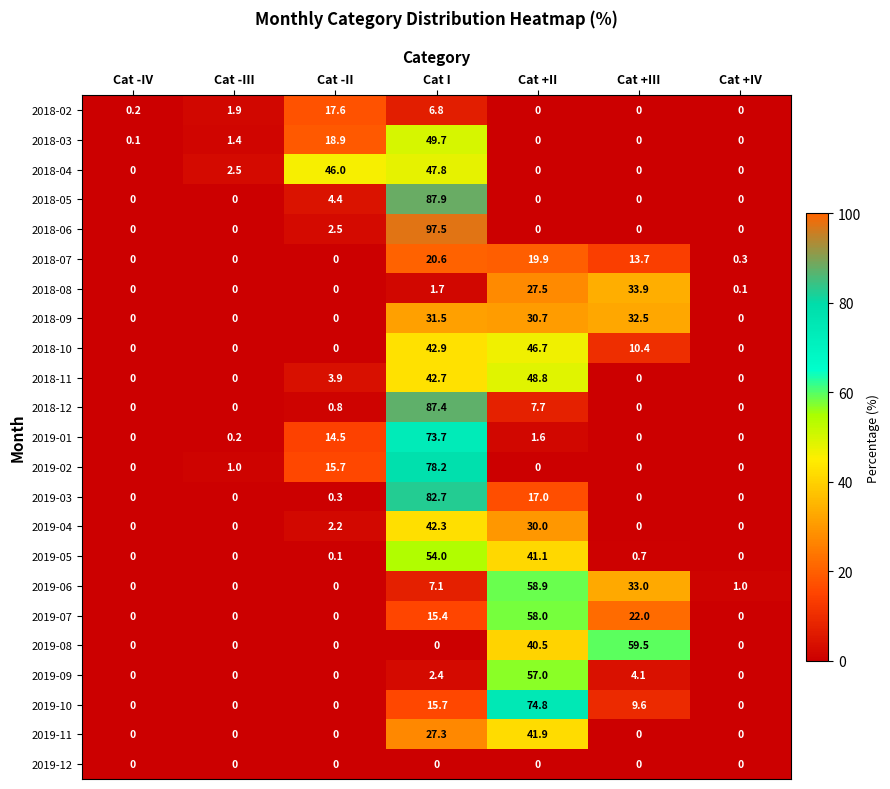

The 2019-09 series shows 37.4 at Cat -IV. True or false?

False